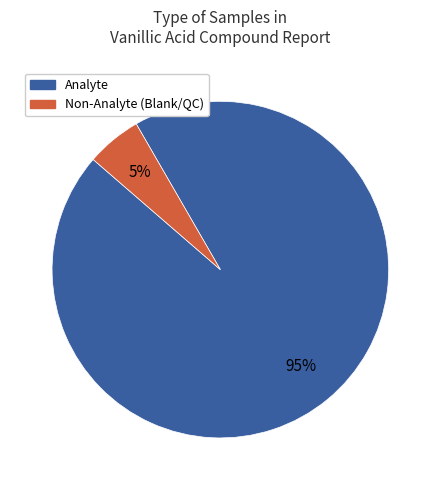

Does any single category account for the majority?

Yes